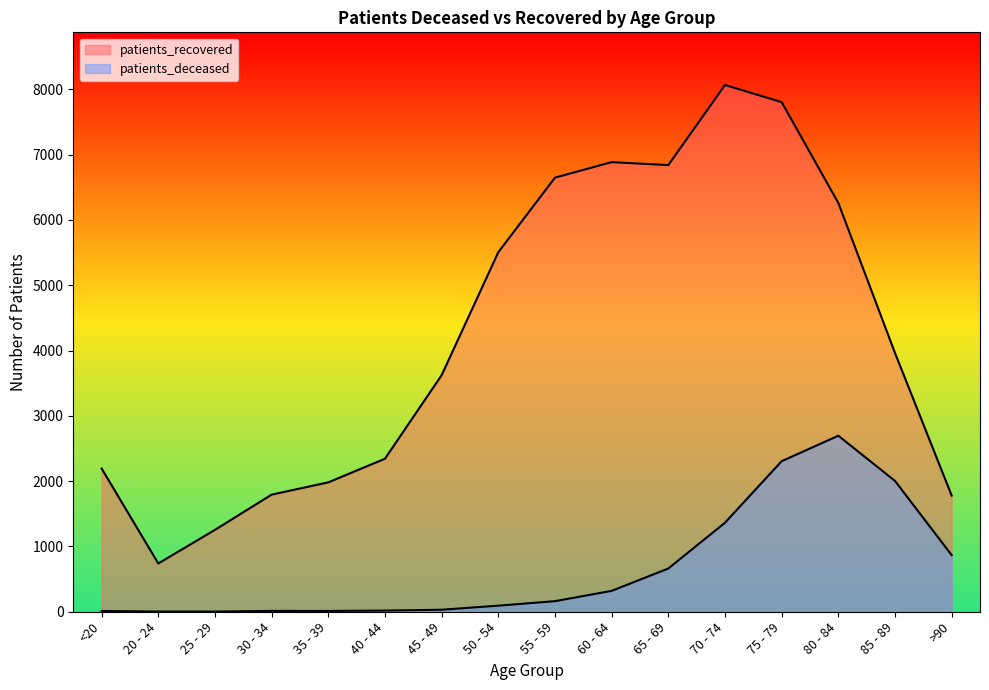

At which category does patients_recovered reach its first local peak?

60 - 64